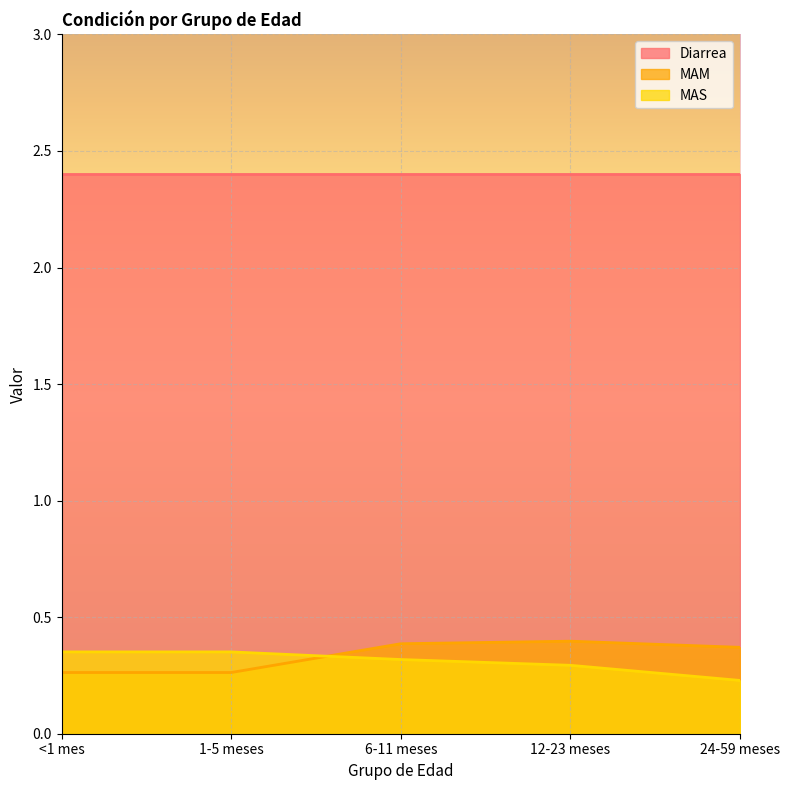

The MAM series shows 0.4 at 1-5 meses. True or false?

False